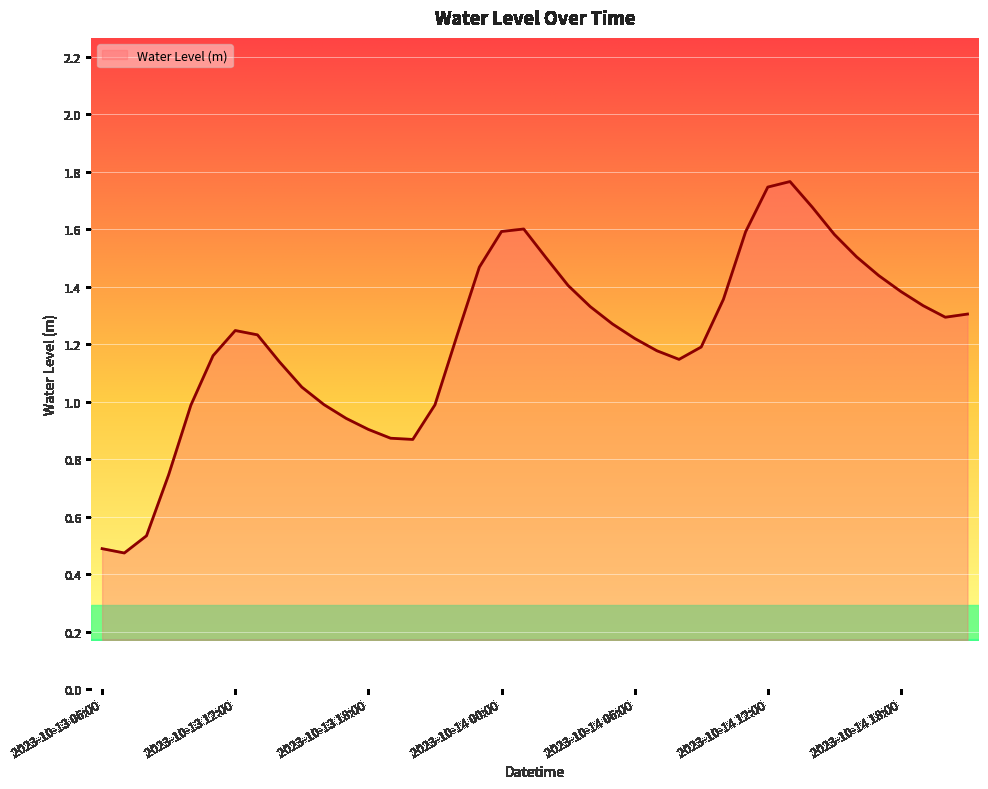

How many lines are shown in the chart?

1